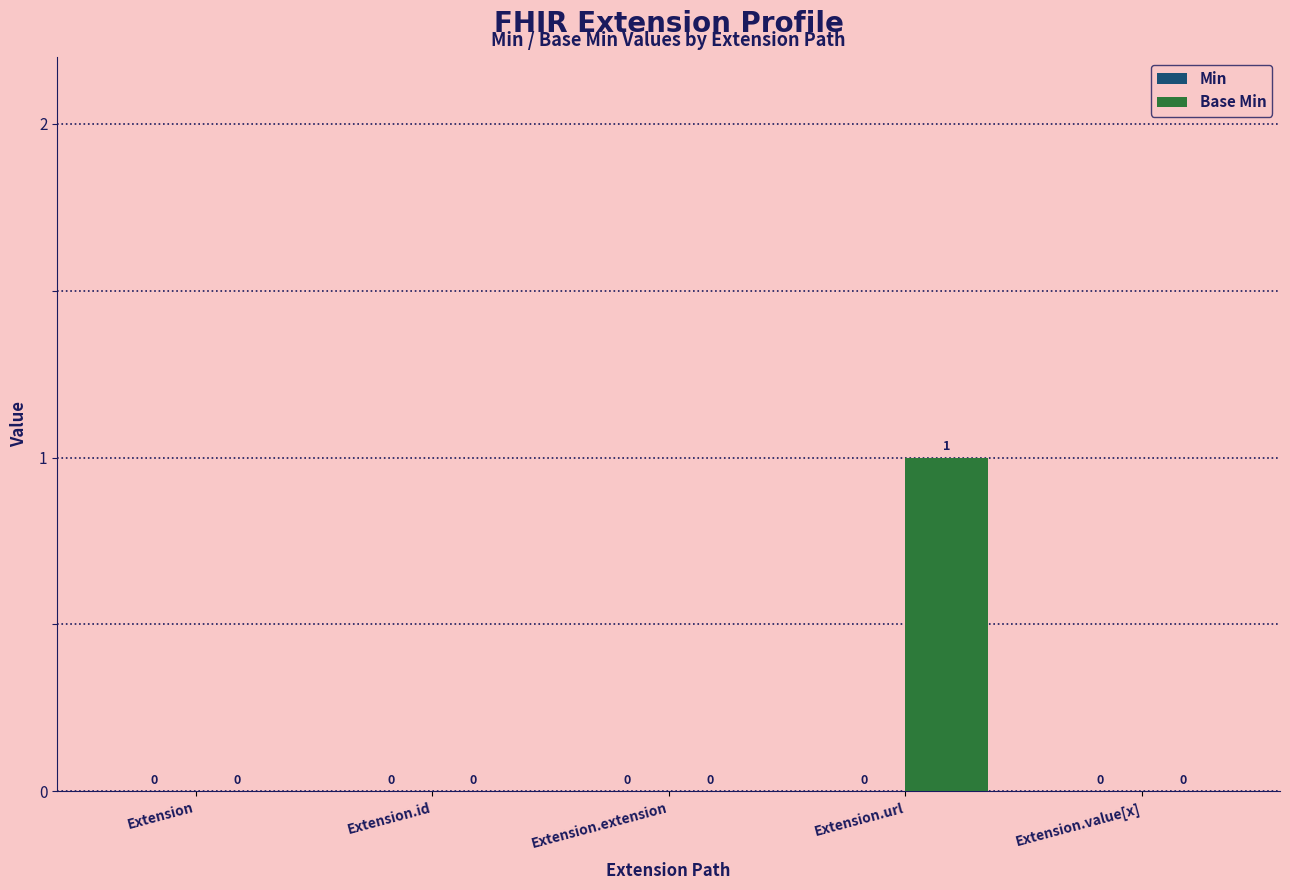

Reading left to right, extract all data points from this chart.

Extension=0	Extension.id=0	Extension.extension=0	Extension.url=1	Extension.value[x]=0